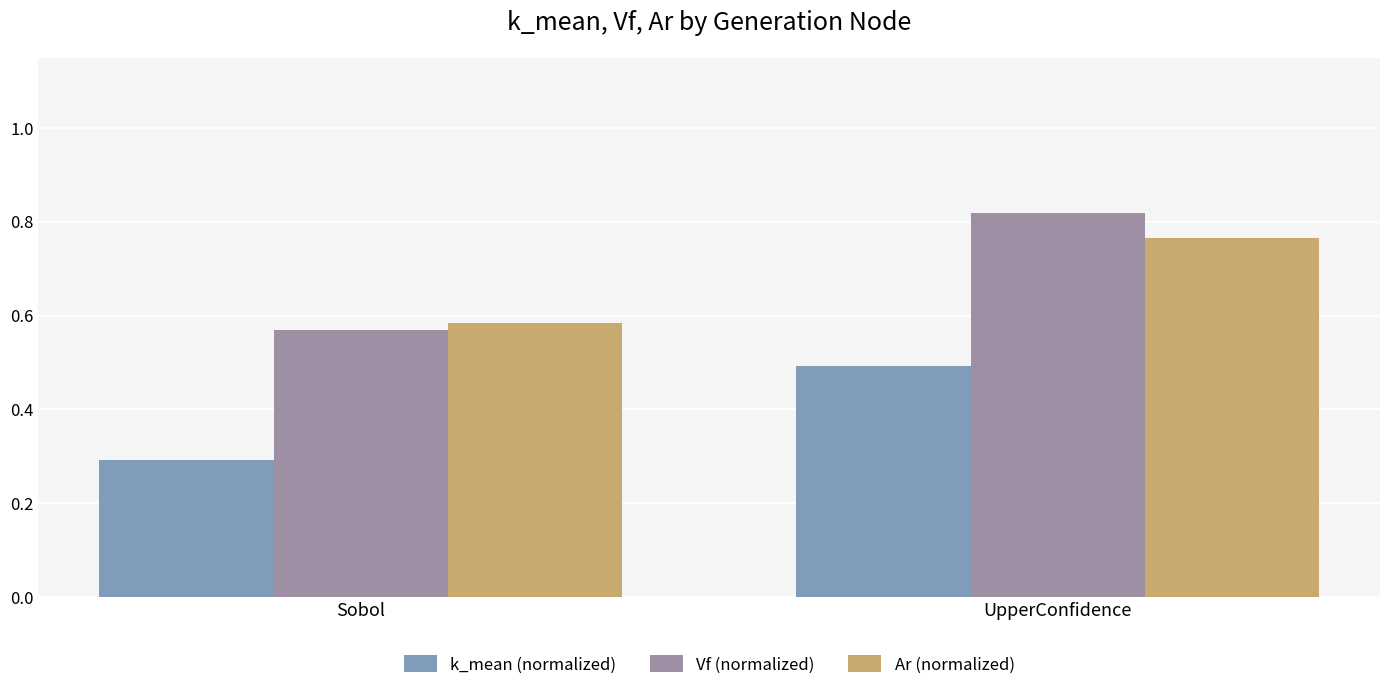

Is it true that Vf (normalized) equals 0.6 at Sobol?

True